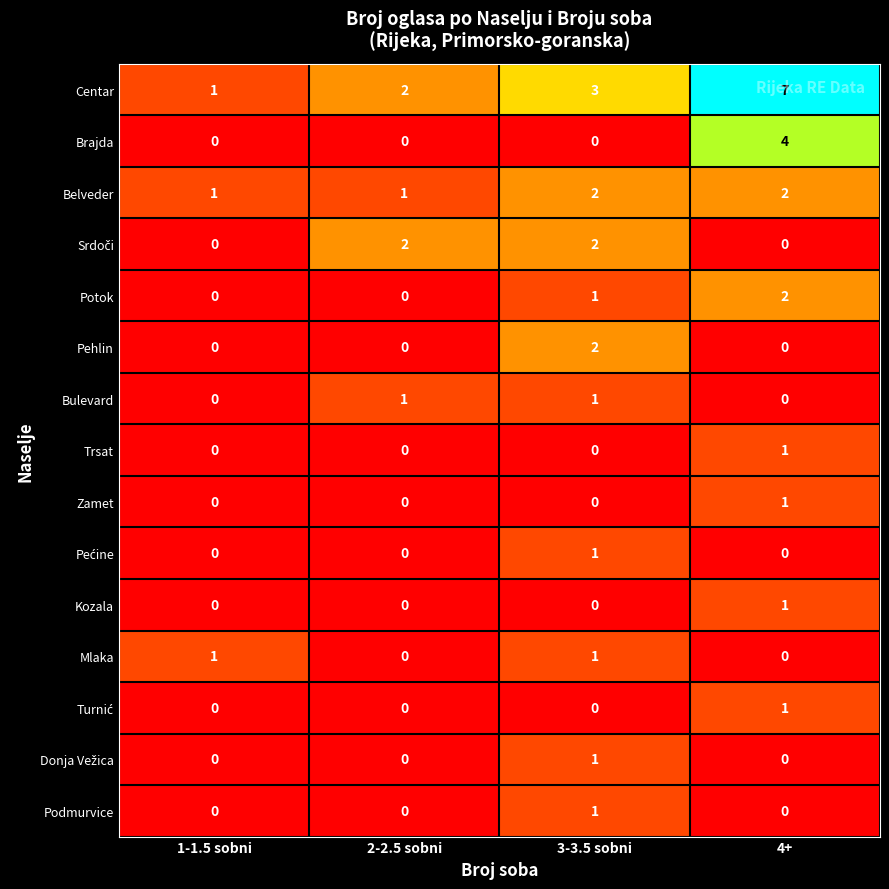

Which category has the highest value in the Zamet series?

4+